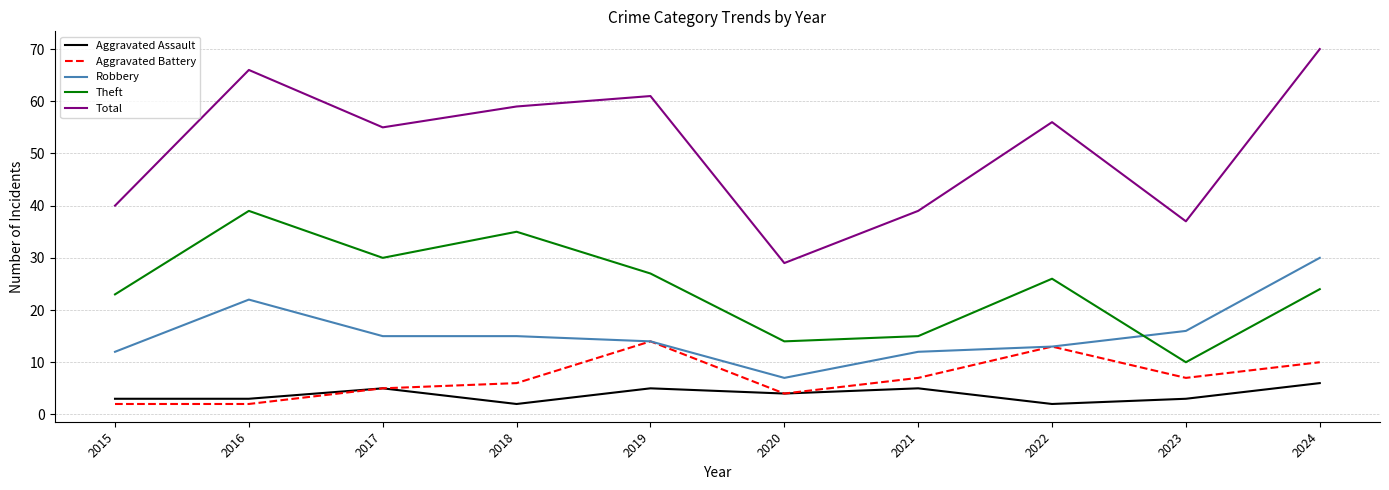

What are all the series names shown in the legend?

Aggravated Assault, Aggravated Battery, Robbery, Theft, Total